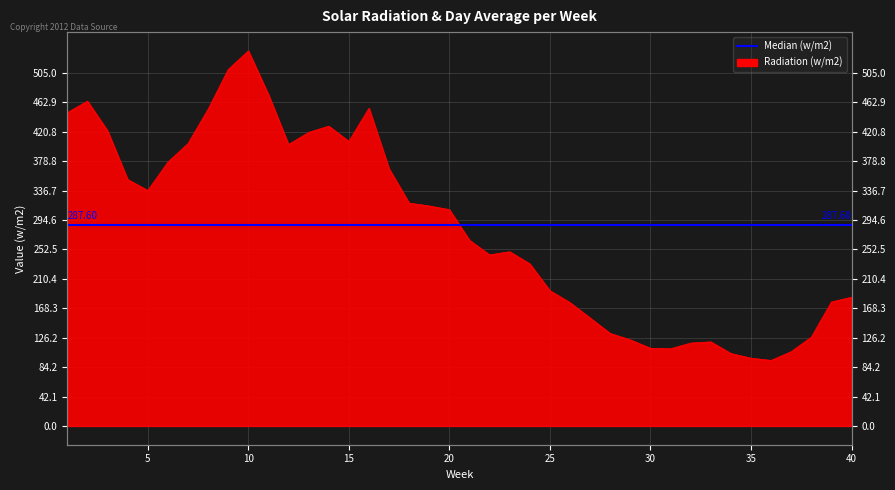

What is the minimum value shown in the chart?

93.8